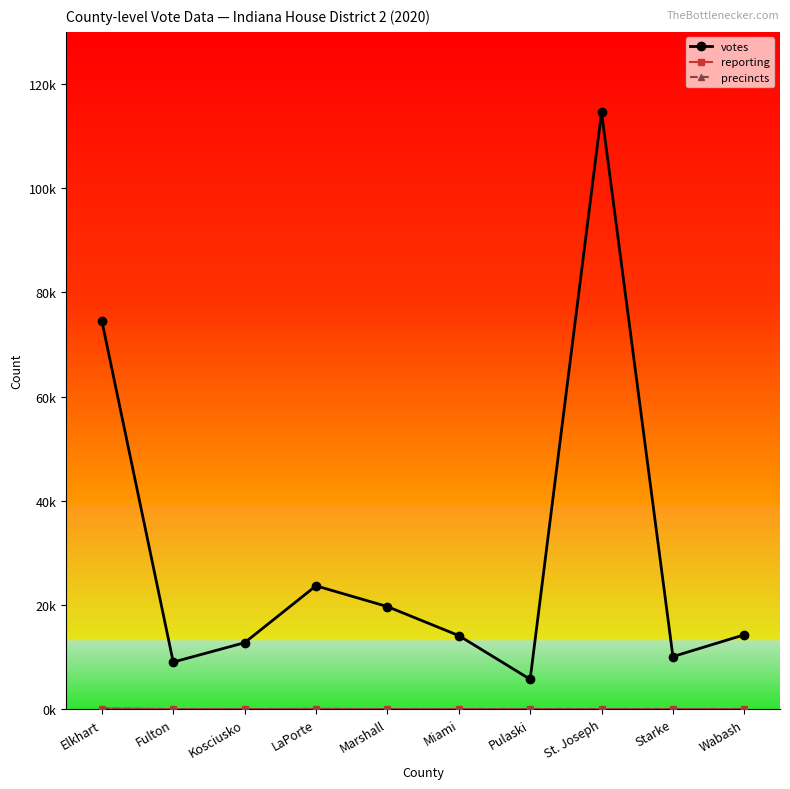

What is the minimum value shown in the chart?

15